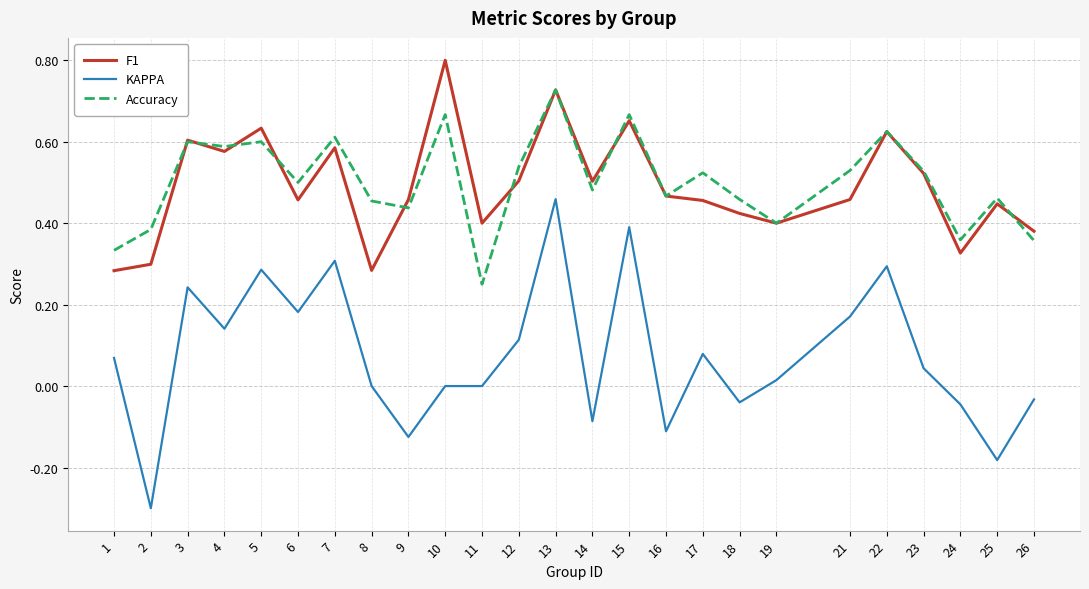

True or false: F1 has a value of 0.5 at 17.

True